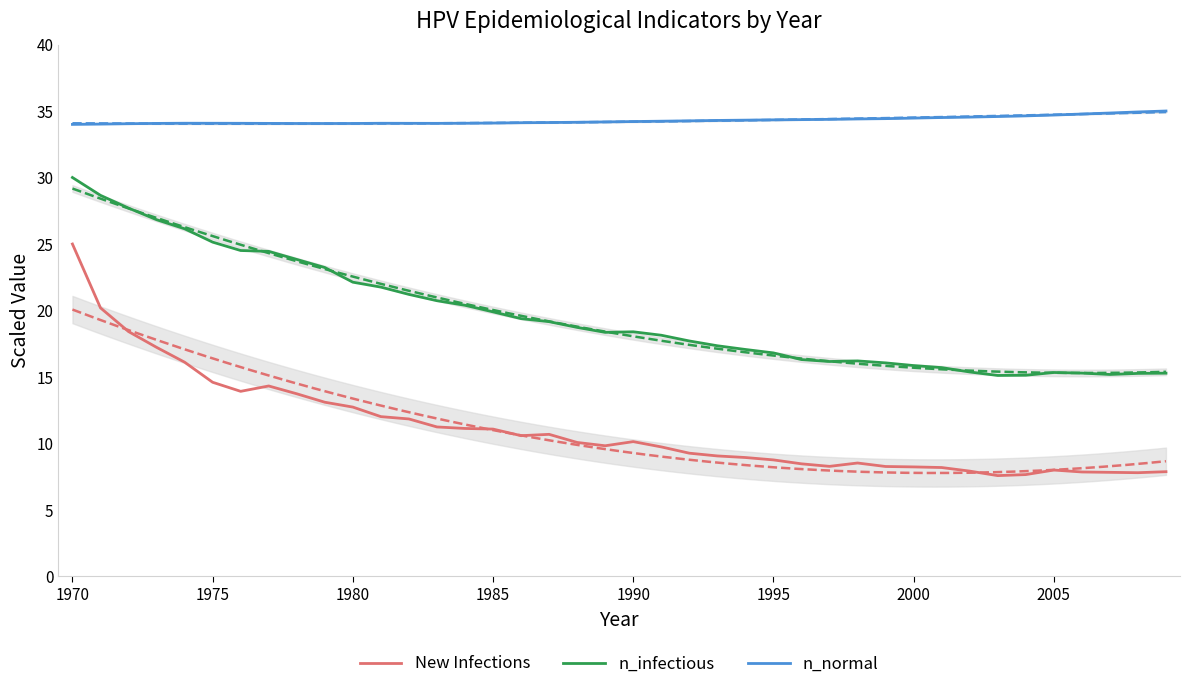

Which series has the largest total across all categories?

n_normal